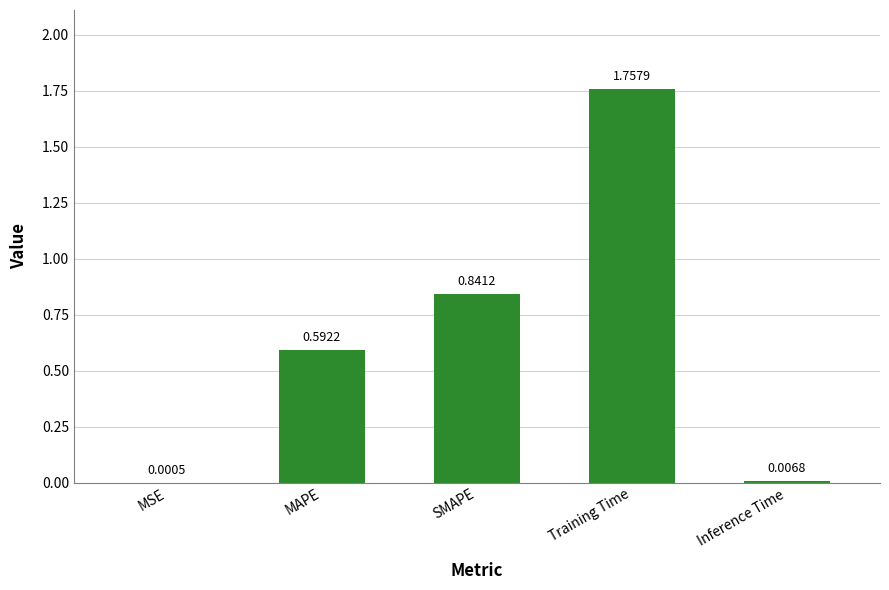

What is the sum of all values?

3.2